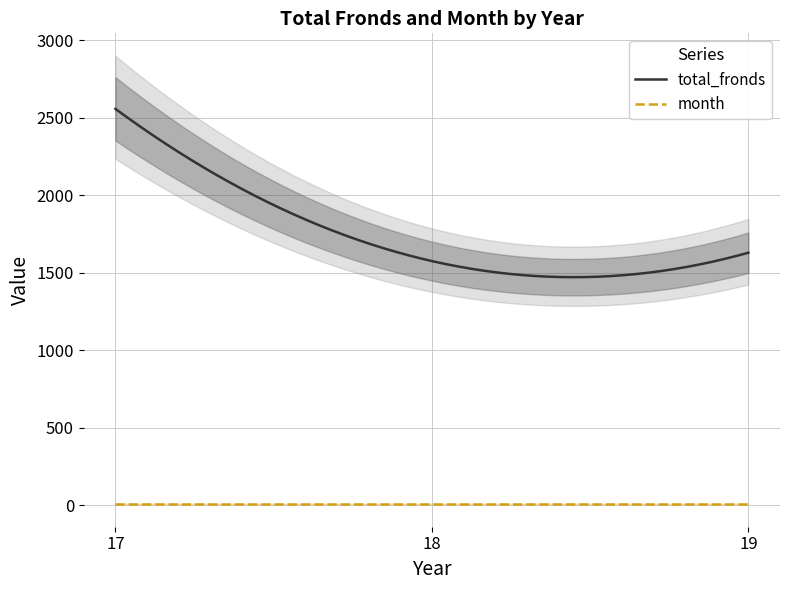

What is the value of the month point at the 2nd from the left?

7